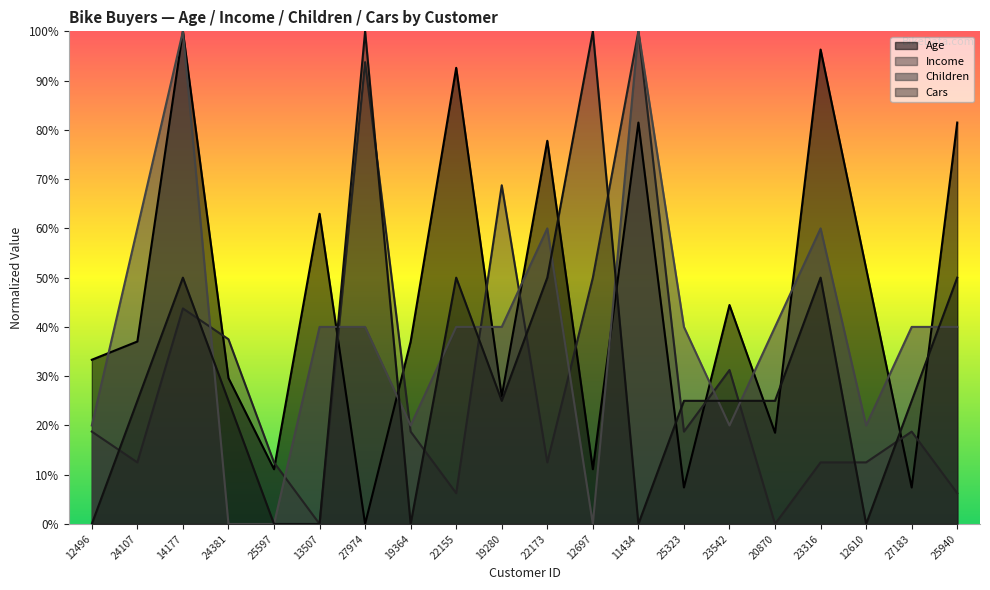

At which label does Cars first exceed 25?

14177